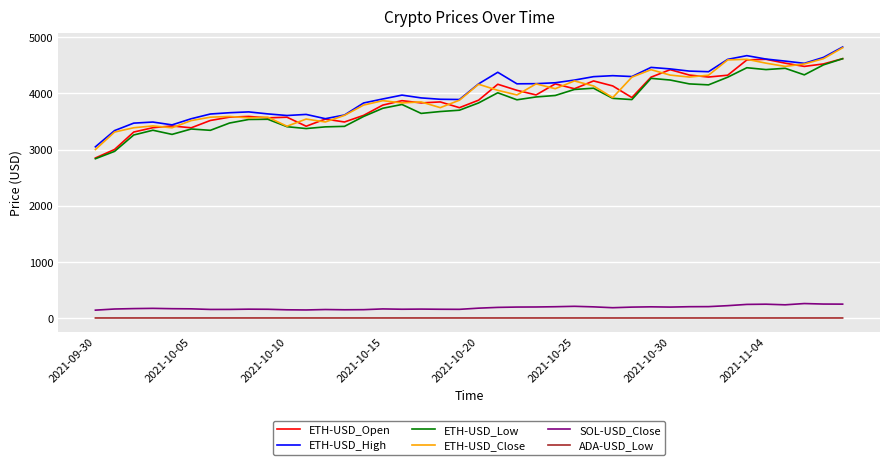

How many values in the ETH-USD_Close series exceed 3923?

20